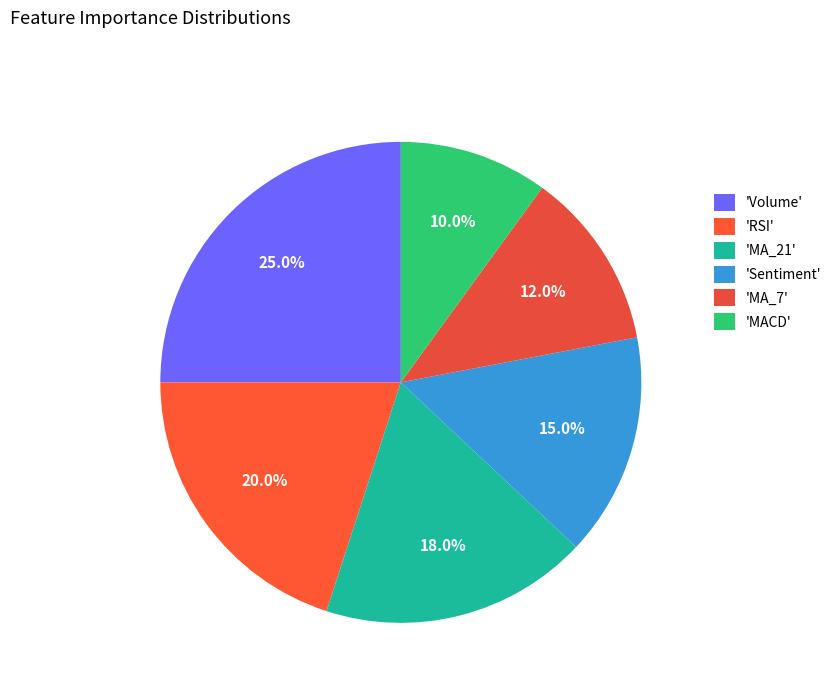

How many segments does this pie chart have?

6